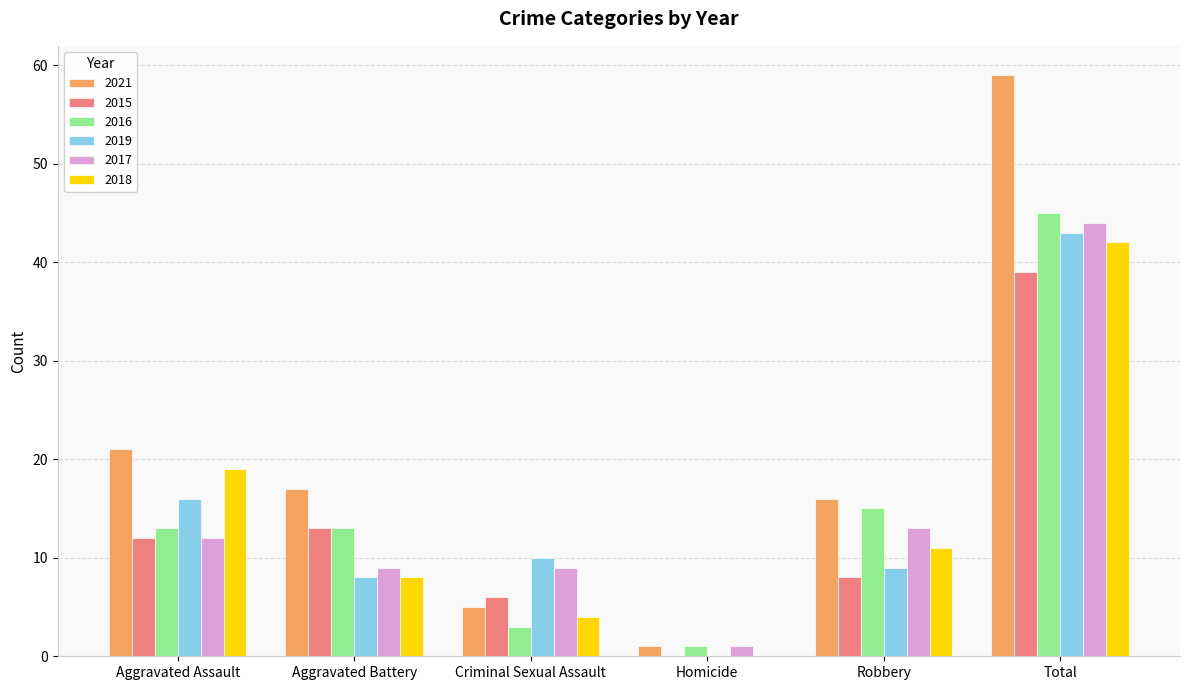

Reading right to left, list all the values displayed in this chart.

2021: Total=59	Robbery=16	Homicide=1	Criminal Sexual Assault=5	Aggravated Battery=17	Aggravated Assault=21
2015: Total=39	Robbery=8	Homicide=0	Criminal Sexual Assault=6	Aggravated Battery=13	Aggravated Assault=12
2016: Total=45	Robbery=15	Homicide=1	Criminal Sexual Assault=3	Aggravated Battery=13	Aggravated Assault=13
2019: Total=43	Robbery=9	Homicide=0	Criminal Sexual Assault=10	Aggravated Battery=8	Aggravated Assault=16
2017: Total=44	Robbery=13	Homicide=1	Criminal Sexual Assault=9	Aggravated Battery=9	Aggravated Assault=12
2018: Total=42	Robbery=11	Homicide=0	Criminal Sexual Assault=4	Aggravated Battery=8	Aggravated Assault=19